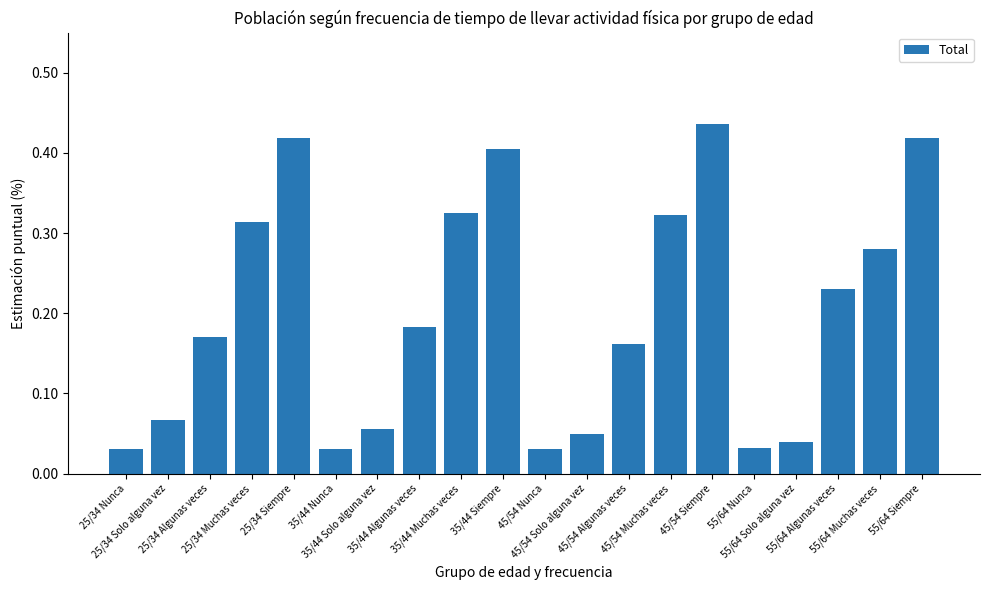

What is the sum of all values?

4.0